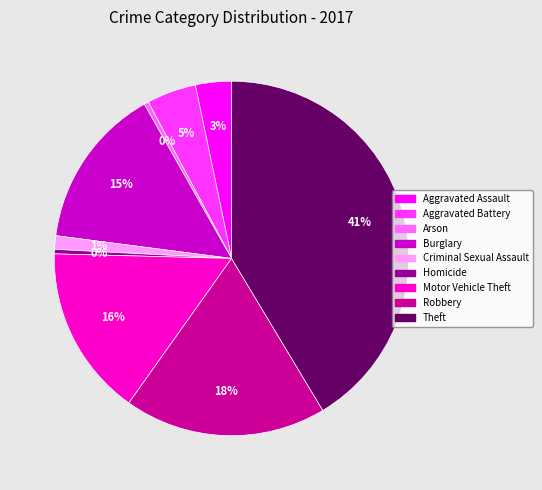

Between Criminal Sexual Assault and Homicide, which is larger?

Criminal Sexual Assault